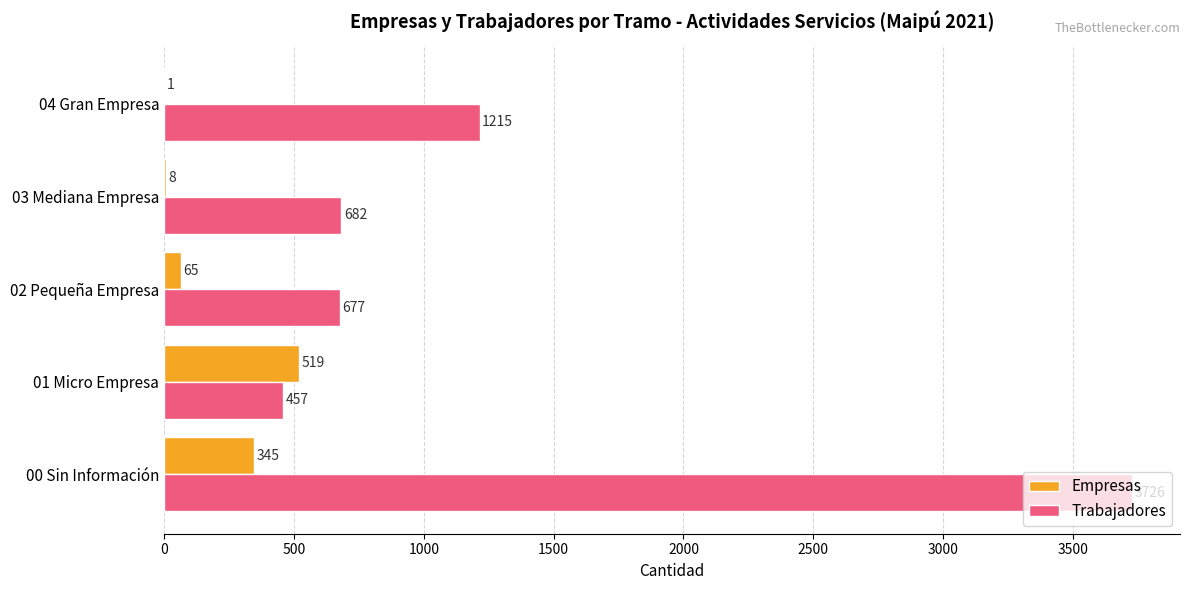

Which series has the widest spread of values?

Trabajadores